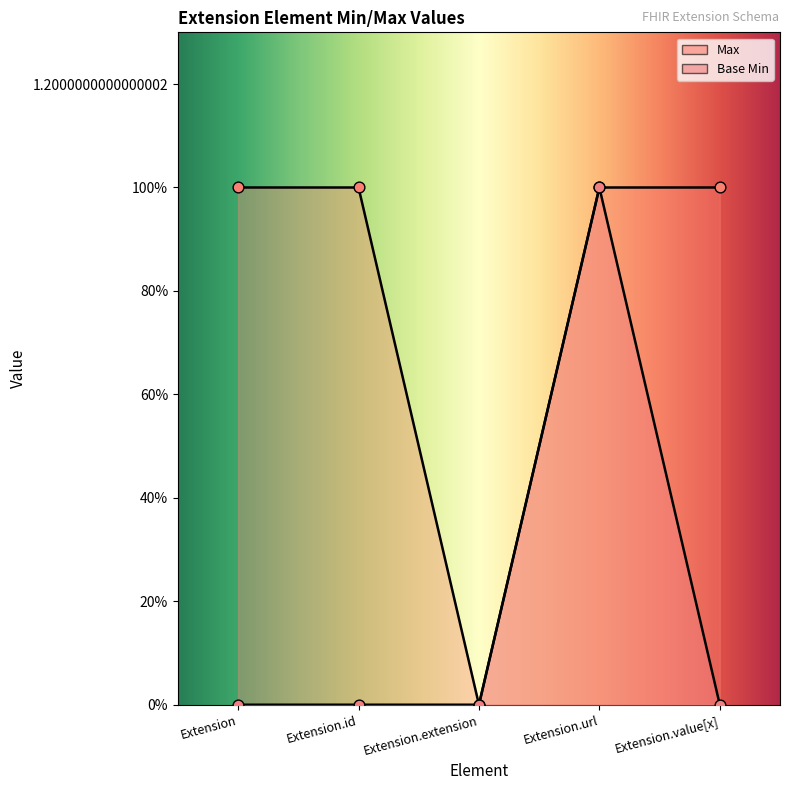

Which series reaches the minimum Y coordinate?

Max